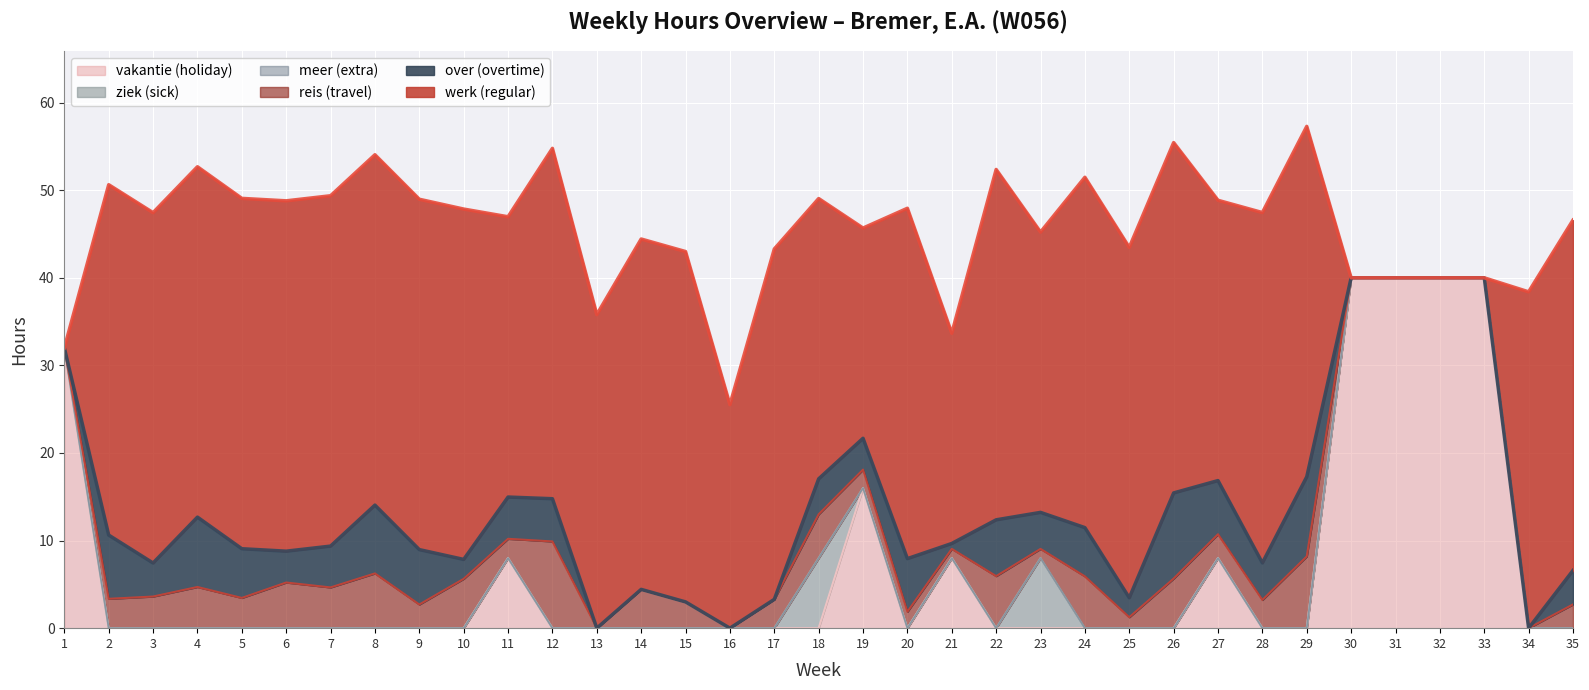

How many data points in over are less than 3?

14